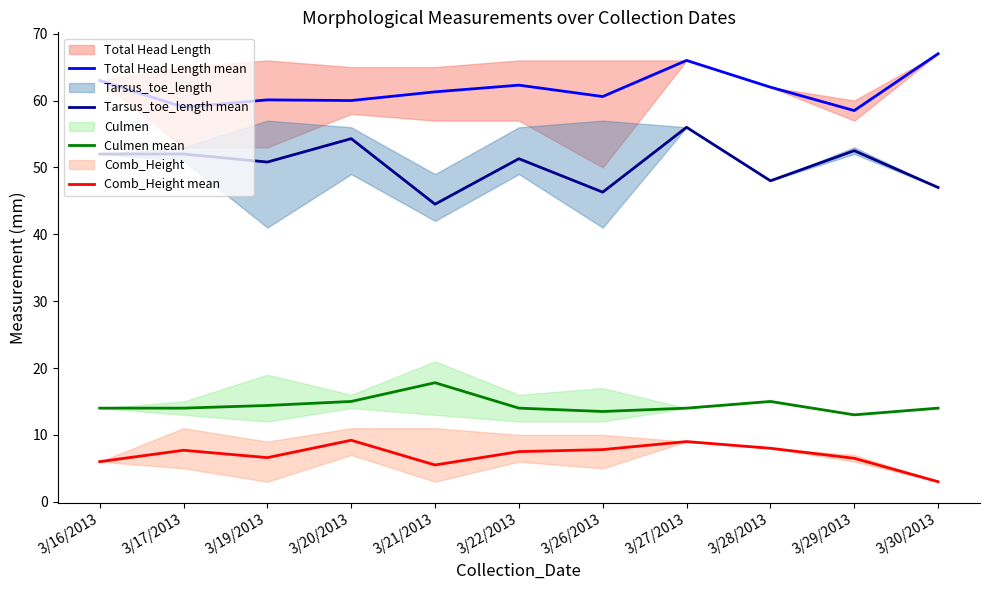

What is the label of the 6th point from the left?

3/22/2013